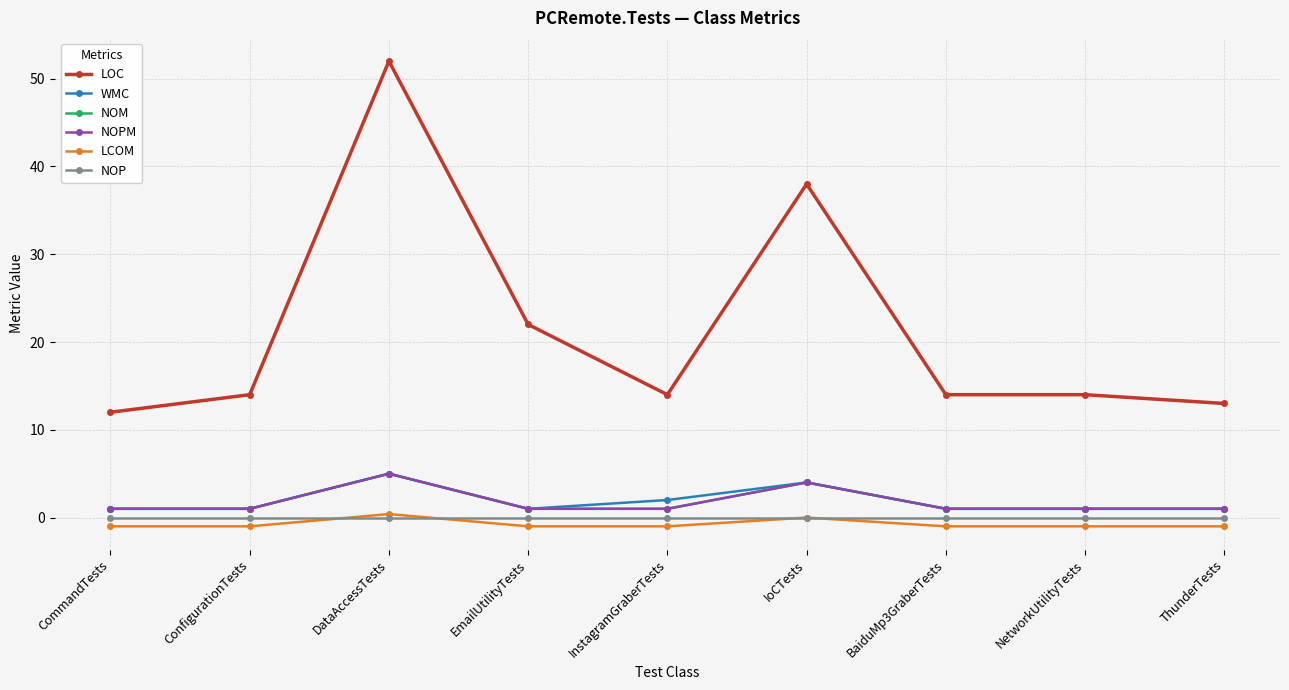

What is the difference between the LCOM values at BaiduMp3GraberTests and IoCTests?

1.0